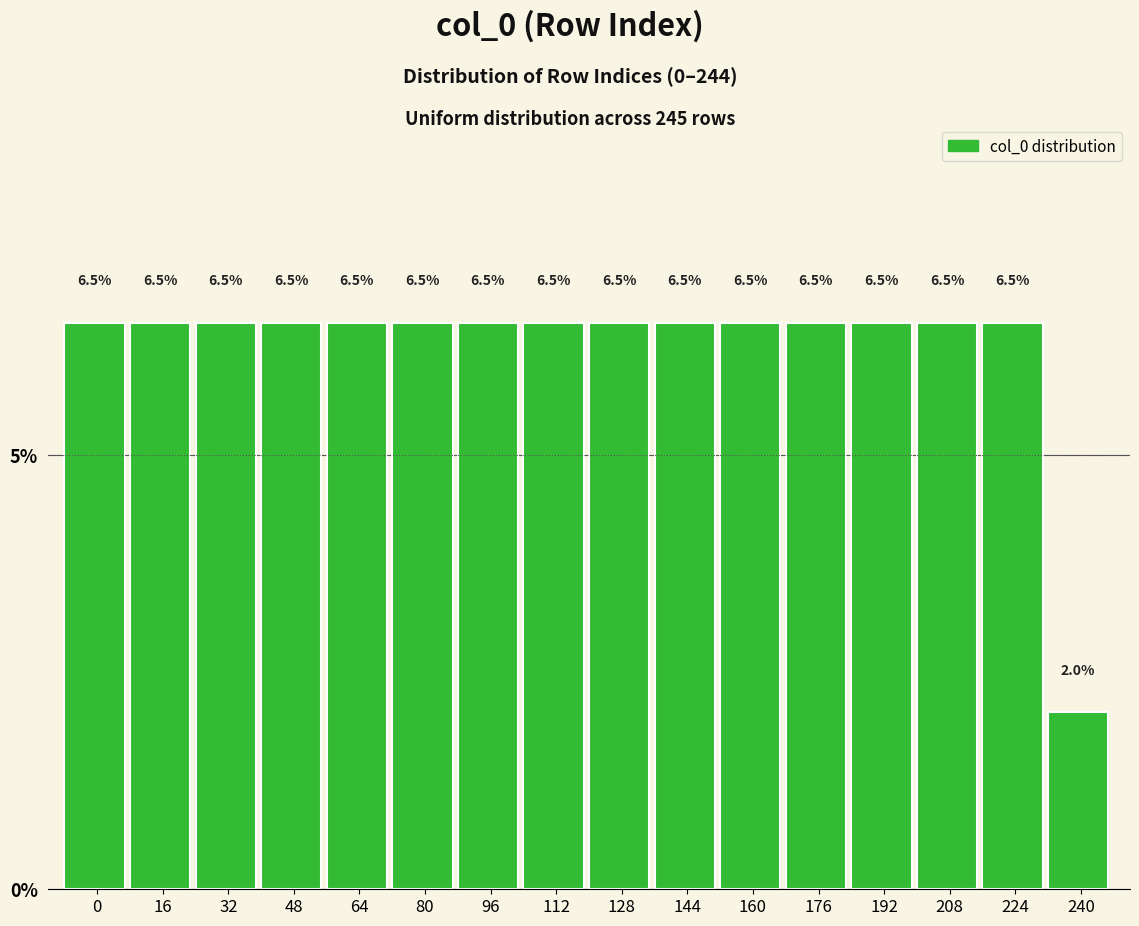

Reading right to left, what are all the values shown in this chart?

240=2.0	224=6.5	208=6.5	192=6.5	176=6.5	160=6.5	144=6.5	128=6.5	112=6.5	96=6.5	80=6.5	64=6.5	48=6.5	32=6.5	16=6.5	0=6.5